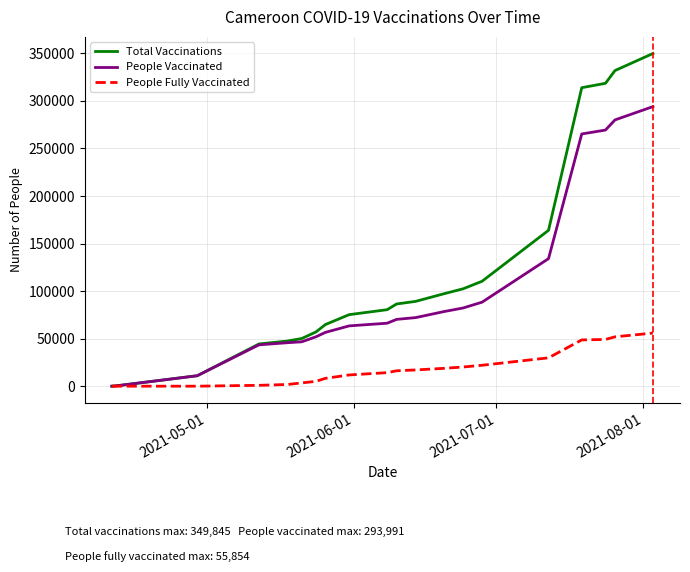

Rank the series by their maximum value, from lowest to highest.

people_fully_vaccinated, people_vaccinated, total_vaccinations